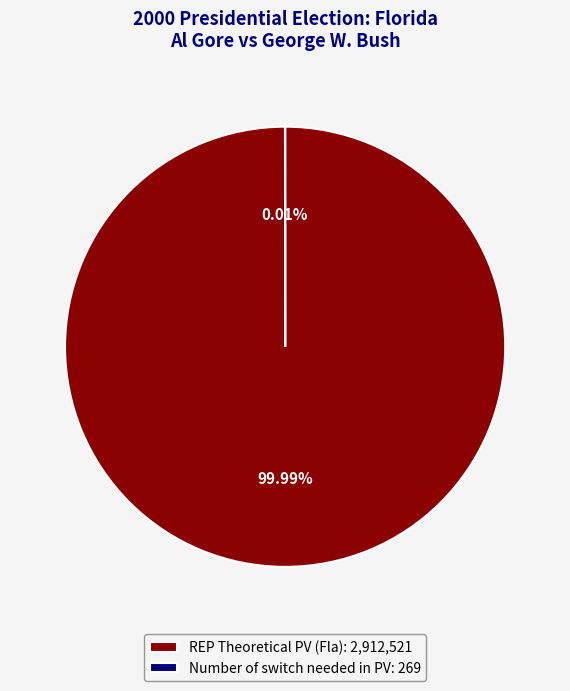

How many segments does this pie chart have?

2